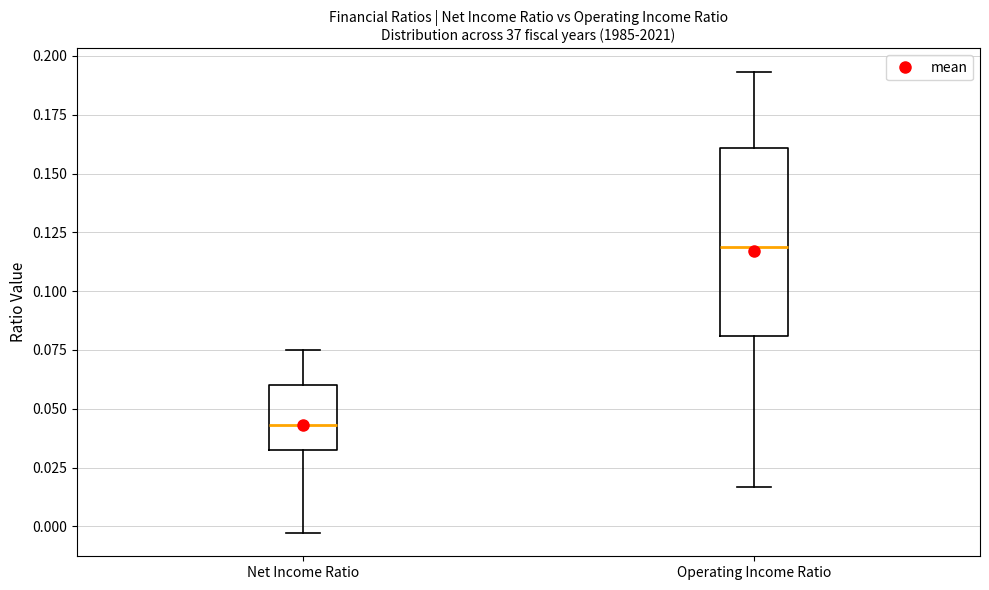

Reading left to right, read every box against the y-axis: the position of its median line, the range the box covers, and the ends of its whiskers. The values are not printed on the chart, so give them approximately, as read against the axis.

Net Income Ratio: median 0.045, box 0.030 to 0.060, whiskers -0.005 to 0.075
Operating Income Ratio: median 0.120, box 0.080 to 0.160, whiskers 0.015 to 0.195